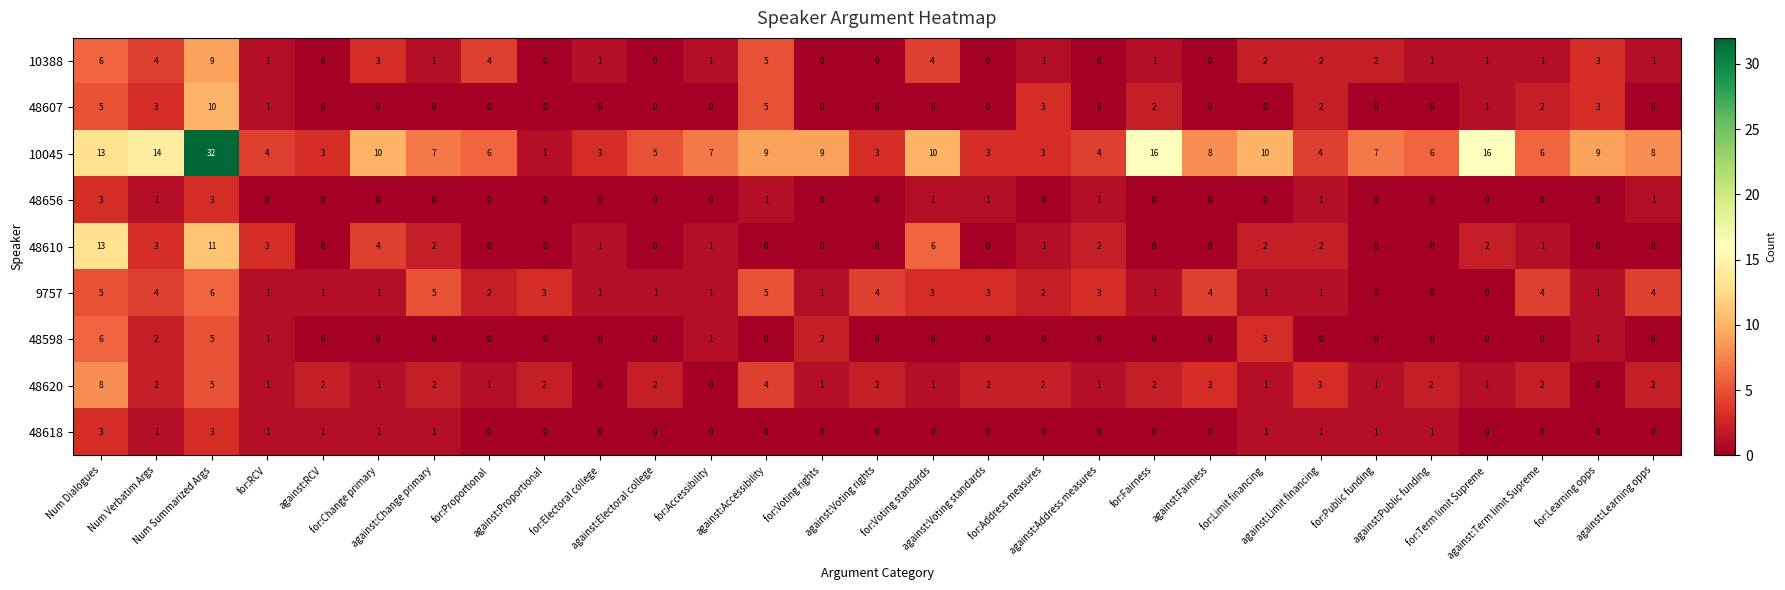

How many 48618 values are between 0 and 1?

27